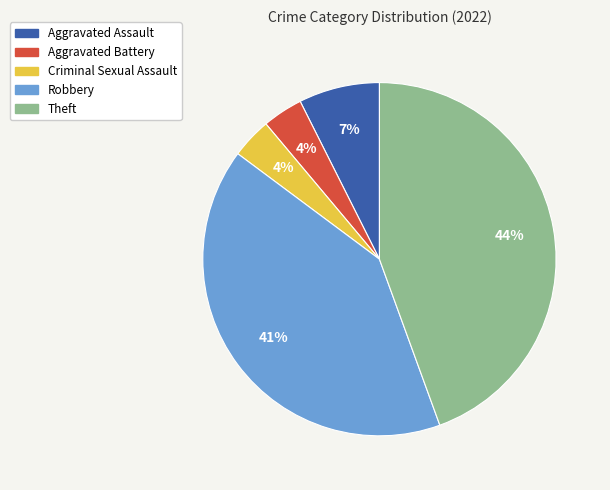

How many slices are in this pie chart?

5